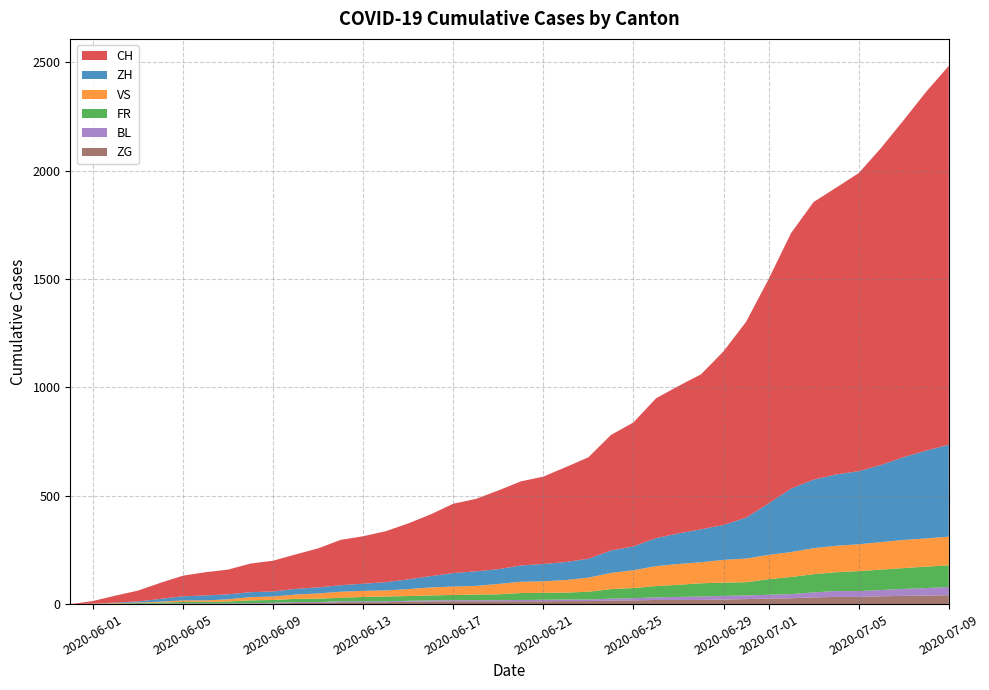

Reading left to right, list all the values displayed in this chart.

CH: 0=0	1=12	2=32	3=50	4=74	5=95	6=107	7=114	8=132	9=142	10=159	11=180	12=209	13=219	14=235	15=258	16=285	17=320	18=334	19=363	20=388	21=403	22=438	23=468	24=533	25=572	26=645	27=680	28=715	29=801	30=903	31=1035	32=1179	33=1281	34=1323	35=1375	36=1463	37=1555	38=1656	39=1748
ZH: 0=0	1=0	2=2	3=5	4=13	5=19	6=23	7=23	8=23	9=23	10=26	11=28	12=30	13=33	14=38	15=45	16=52	17=62	18=67	19=68	20=75	21=80	22=83	23=87	24=103	25=110	26=129	27=141	28=152	29=161	30=189	31=237	32=293	33=316	34=329	35=337	36=356	37=382	38=405	39=424
VS: 0=0	1=1	2=2	3=2	4=4	5=7	6=7	7=10	8=15	9=16	10=20	11=24	12=28	13=28	14=28	15=32	16=37	17=39	18=40	19=48	20=52	21=53	22=58	23=65	24=75	25=82	26=92	27=96	28=97	29=105	30=109	31=112	32=115	33=120	34=122	35=124	36=127	37=130	38=130	39=132
FR: 0=0	1=0	2=2	3=3	4=5	5=7	6=7	7=9	8=13	9=13	10=15	11=16	12=16	13=20	14=22	15=22	16=23	17=24	18=26	19=27	20=32	21=32	22=32	23=36	24=44	25=47	26=52	27=56	28=61	29=61	30=61	31=72	32=79	33=84	34=87	35=92	36=94	37=96	38=99	39=100
BL: 0=0	1=1	2=1	3=2	4=2	5=3	6=3	7=3	8=3	9=3	10=4	11=4	12=4	13=4	14=4	15=4	16=5	17=5	18=5	19=5	20=6	21=7	22=7	23=7	24=9	25=10	26=12	27=14	28=16	29=17	30=17	31=18	32=19	33=23	34=27	35=27	36=29	37=32	38=35	39=38
ZG: 0=0	1=0	2=0	3=0	4=0	5=0	6=0	7=0	8=1	9=3	10=5	11=5	12=9	13=9	14=9	15=11	16=12	17=13	18=13	19=13	20=13	21=13	22=14	23=14	24=16	25=17	26=19	27=19	28=19	29=21	30=23	31=25	32=27	33=31	34=33	35=33	36=36	37=38	38=39	39=41